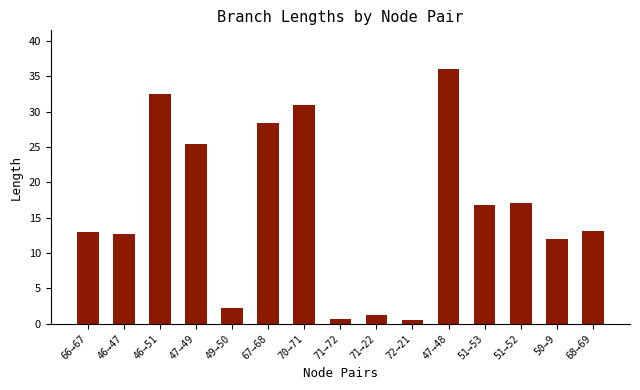

Which label corresponds to the largest value in the chart?

47→48